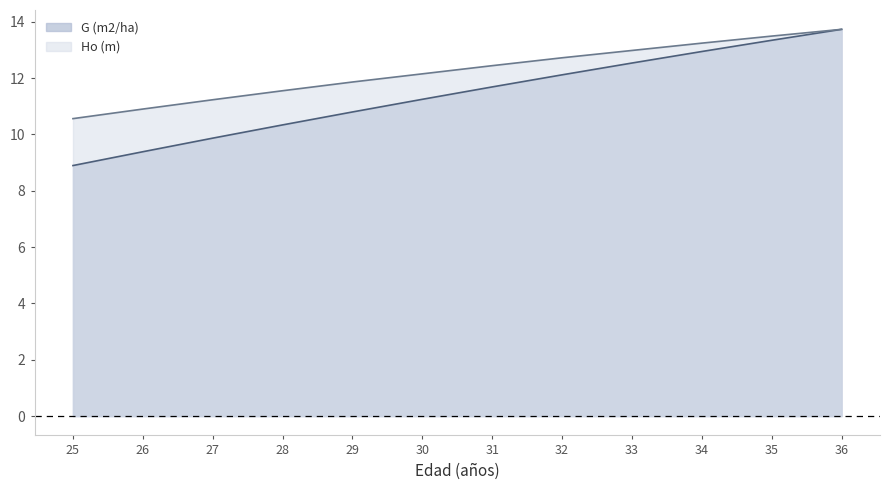

True or false: G (m2/ha) and Ho (m) intersect in this chart.

False